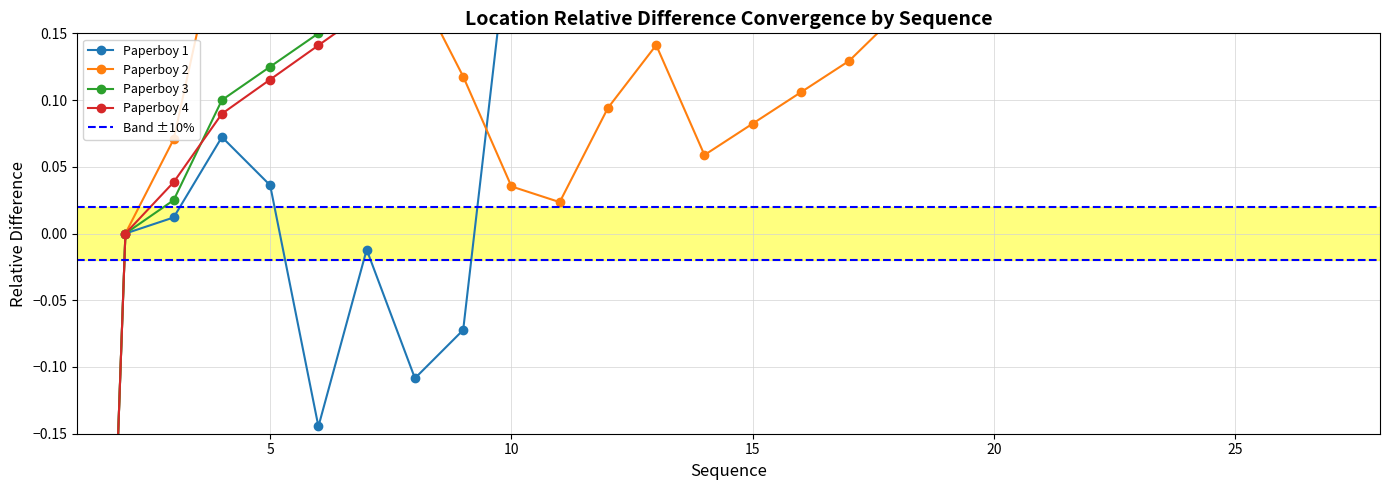

Reading left to right, extract all data points from this chart.

Paperboy 1: -1.0	0.0	0.0	0.1	0.0	-0.1	-0.0	-0.1	-0.1	0.2	0.2	0.2	0.3	0.3	0.3	0.4	0.4	0.4	0.4	0.4	0.4	0.3	0.2	0.3	0.3	0.4	0.4	0.3
Paperboy 2: -1.0	0.0	0.1	0.2	0.2	0.2	0.2	0.2	0.1	0.0	0.0	0.1	0.1	0.1	0.1	0.1	0.1	0.2	0.2	0.2	0.2	0.3	0.3	0.3	0.3	0.3	0.3	0.3
Paperboy 3: -1.0	0.0	0.0	0.1	0.1	0.1	0.2	0.2	0.2	0.2	0.3	0.3	0.3	0.3	0.4	0.4	0.4	0.5	0.5	0.5	0.5	0.6	0.6	0.6	0.6	0.7	0.7	0.7
Paperboy 4: -1.0	0.0	0.0	0.1	0.1	0.1	0.2	0.2	0.2	0.2	0.3	0.3	0.3	0.3	0.4	0.4	0.4	0.4	0.5	0.5	0.5	0.6	0.6	0.6	0.6	0.7	0.7	0.7